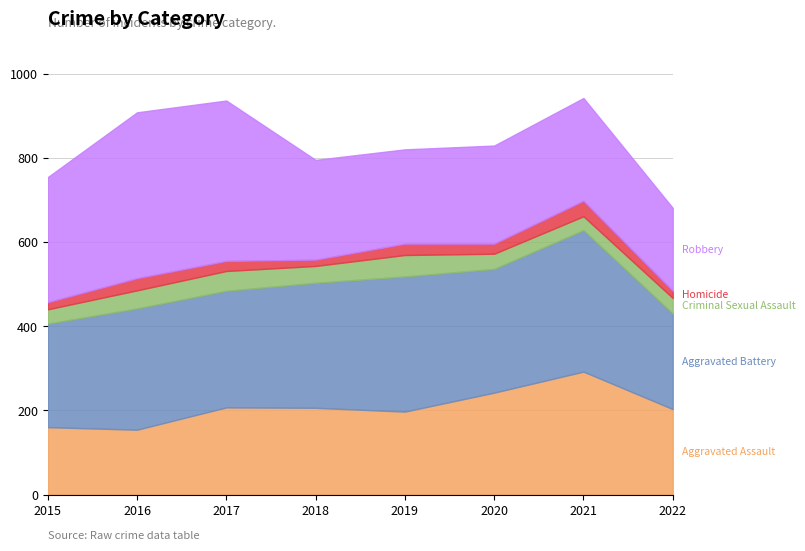

What is the total value across all series at 2020?

829